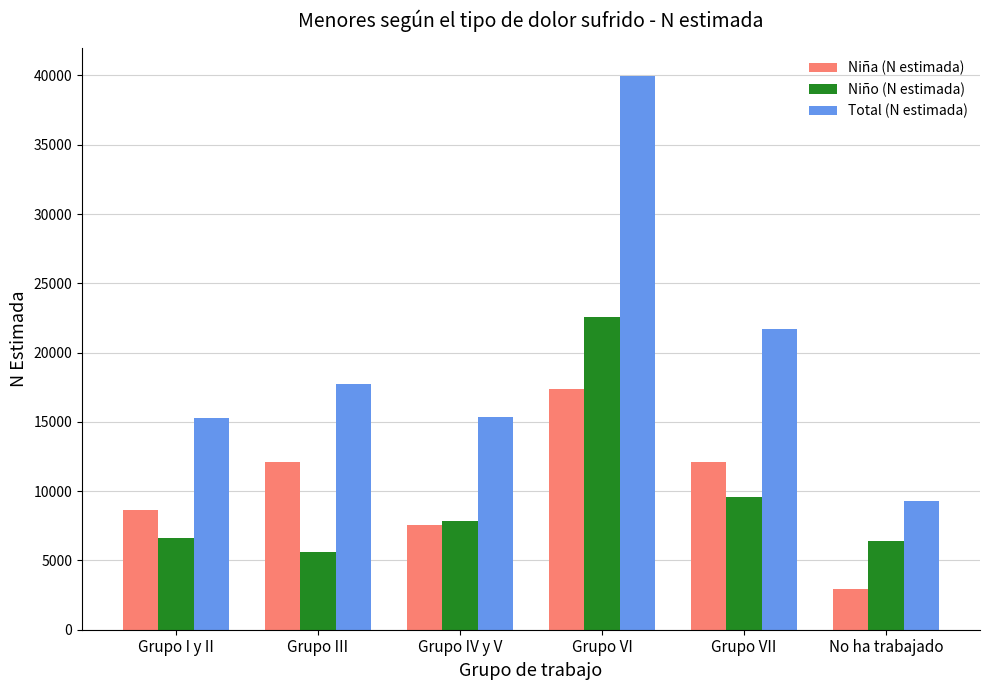

Is it true that Niña (N estimada) equals 9939 at Grupo IV y V?

False